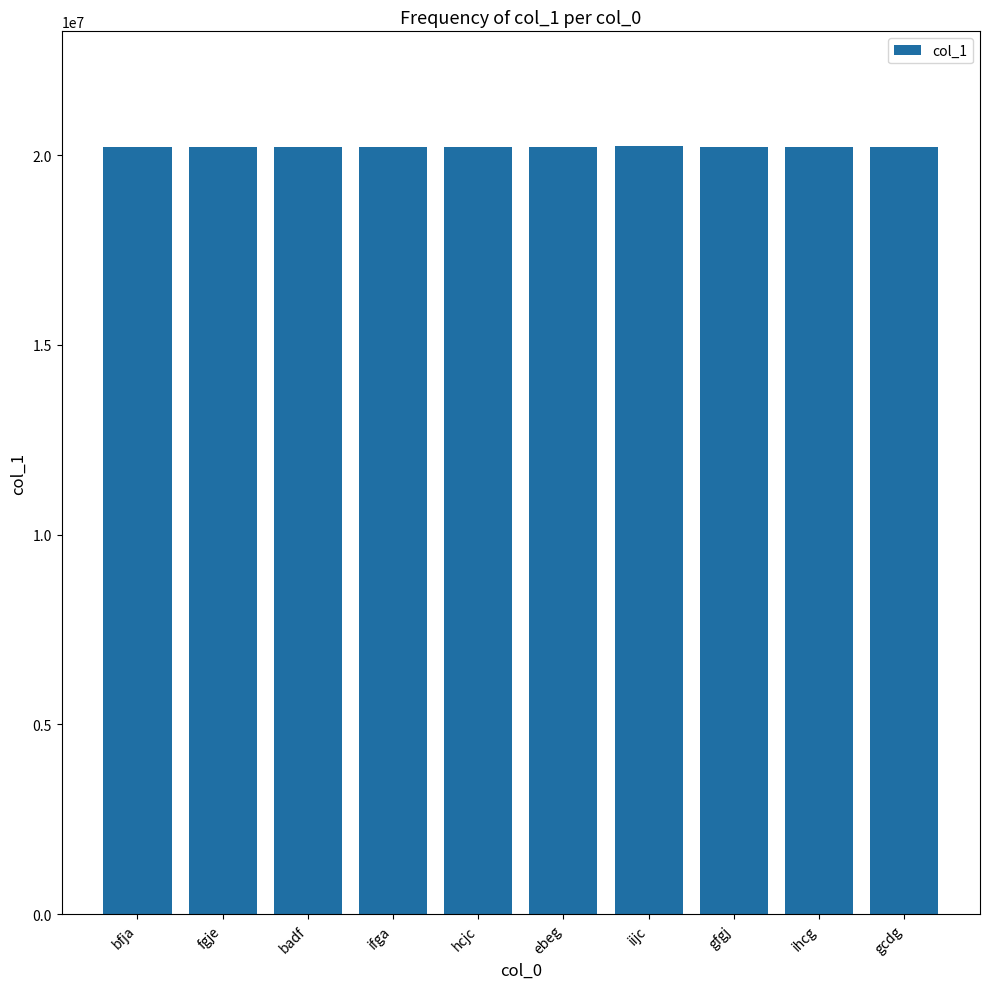

How many series are shown in this chart?

1